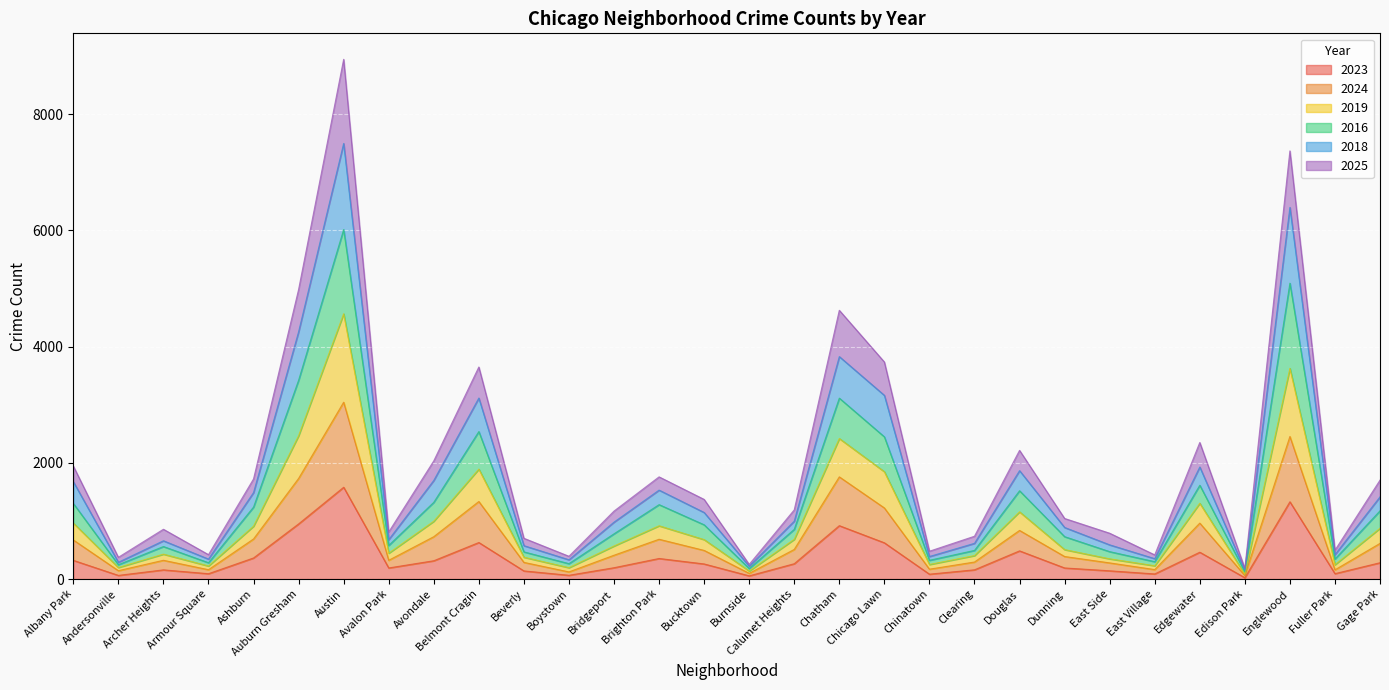

Read the 2024 value at Andersonville, to the nearest 100.

100